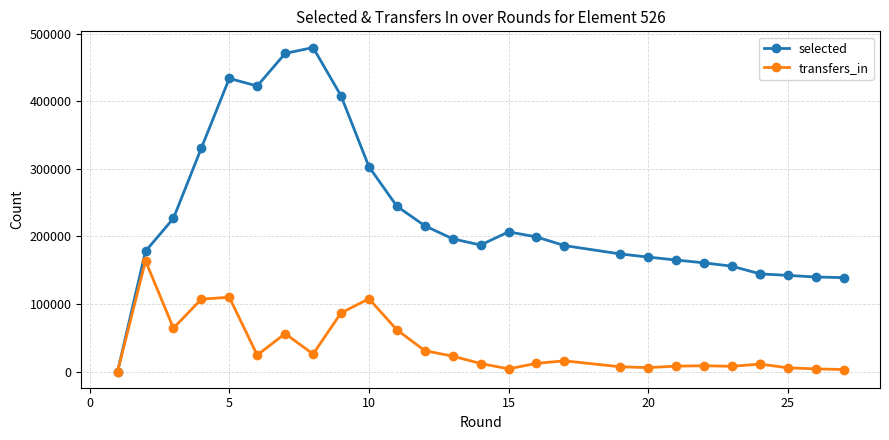

What is the greatest value displayed?

479476